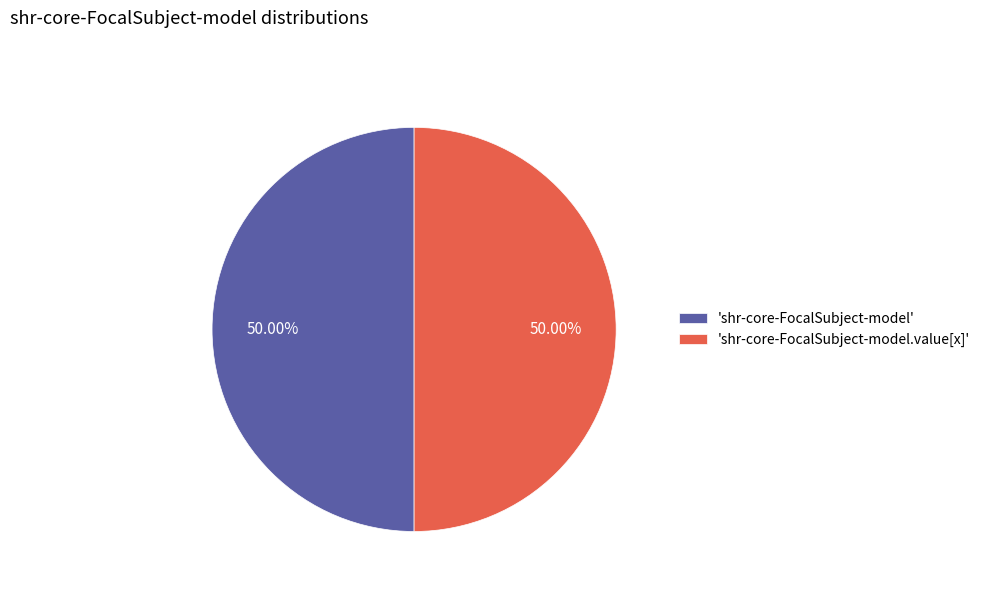

Do 'shr-core-FocalSubject-model.value[x]' and 'shr-core-FocalSubject-model' together represent more than half of the pie?

Yes